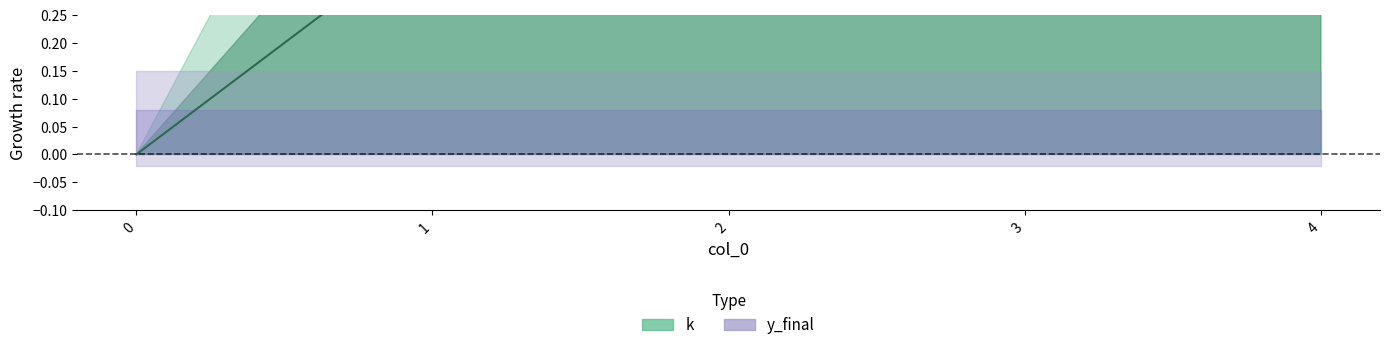

Rank the categories by value from highest to lowest.

4, 3, 2, 1, 0